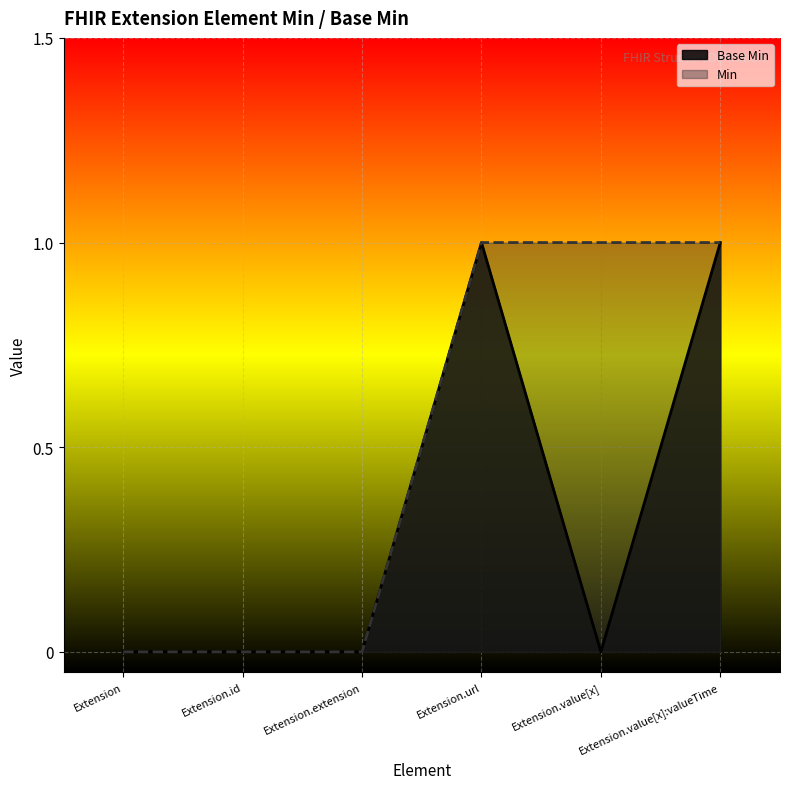

The chart shows a value of -1 at Extension.value[x]. True or false?

False